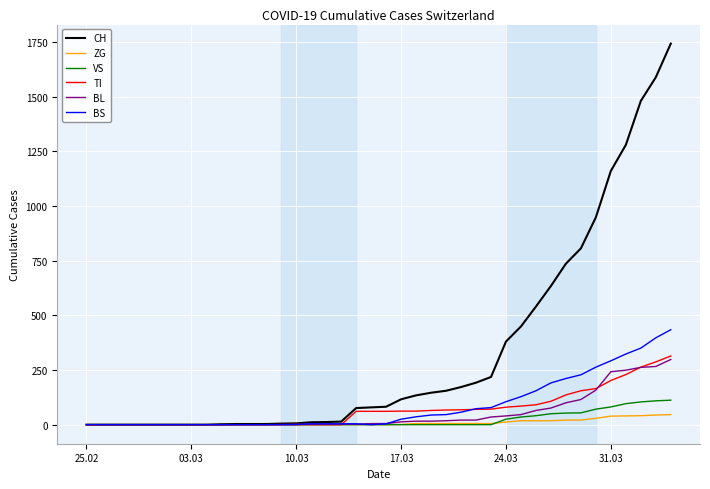

Which series has the largest range (max minus min)?

CH